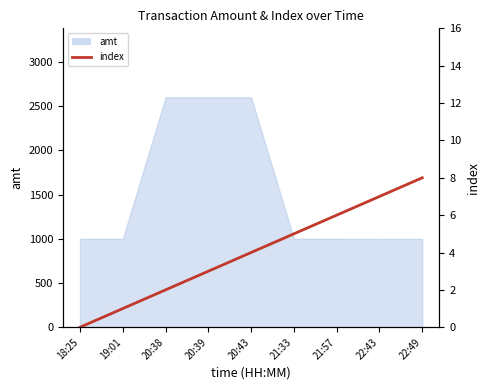

Is it true that the value at 20:39 is 5?

False